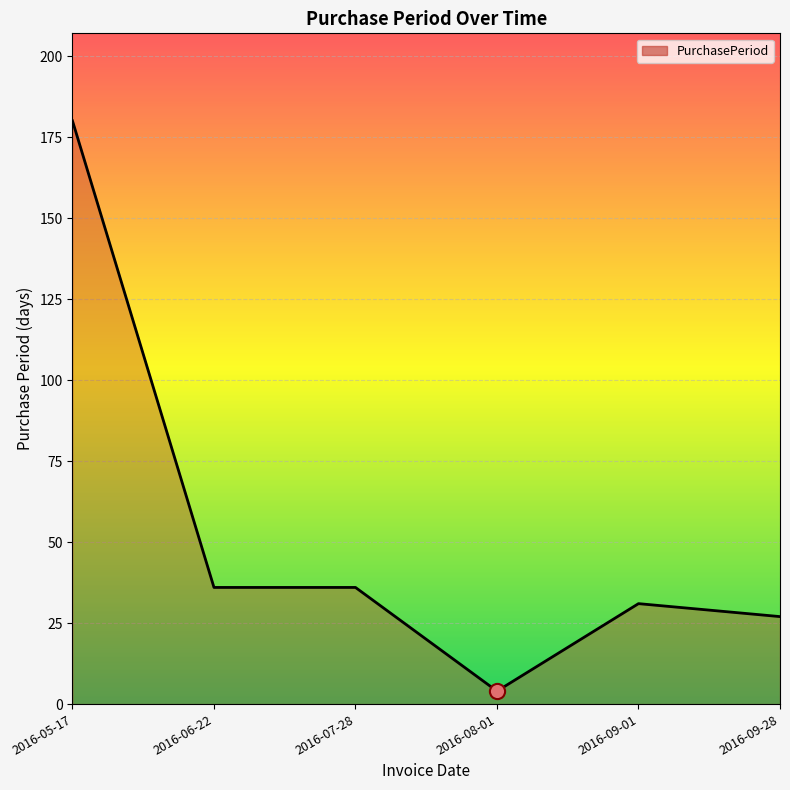

Which has a higher value, 2016-08-01 or 2016-05-17?

2016-05-17